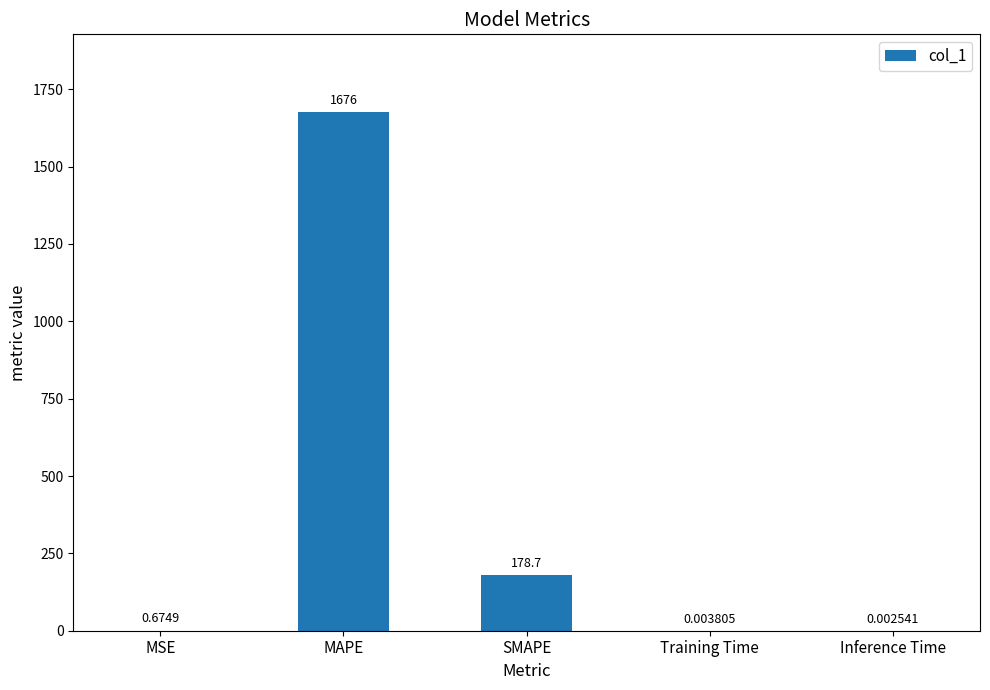

What is the sum of the values at SMAPE and Inference Time?

178.7